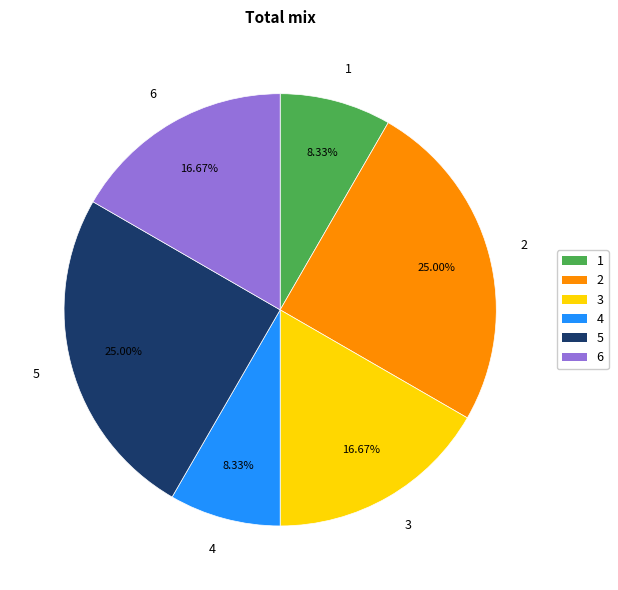

The 6 slice represents 17% of the pie. True or false?

True